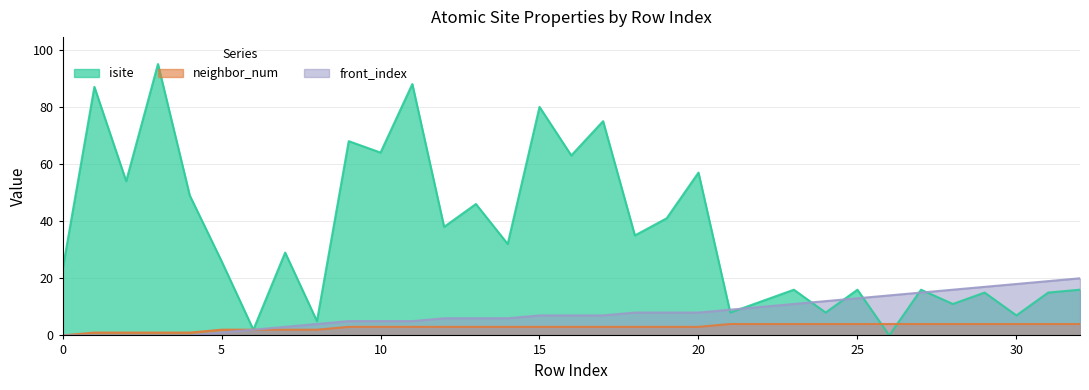

What is the sum of the neighbor_num values at 2 and 6?

3